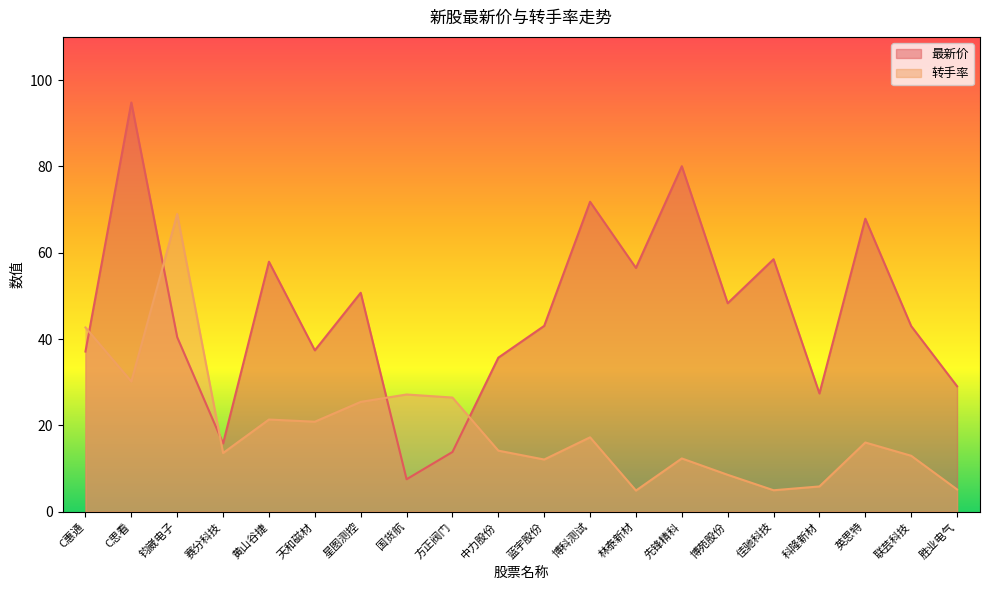

At how many categories does at least one series exceed 39?

13